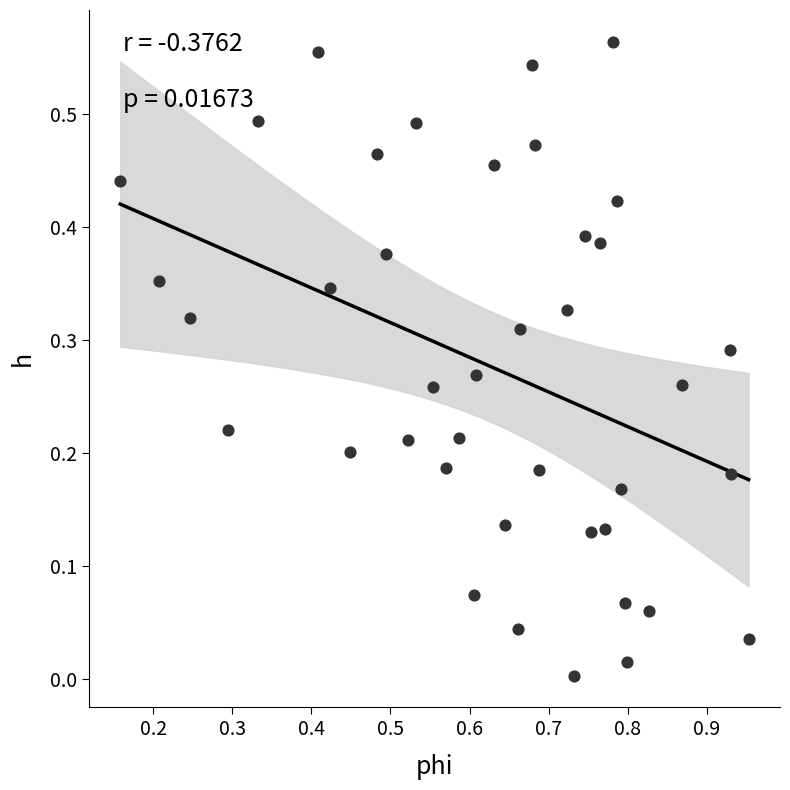

What is the range of X values (max minus min)?

0.8